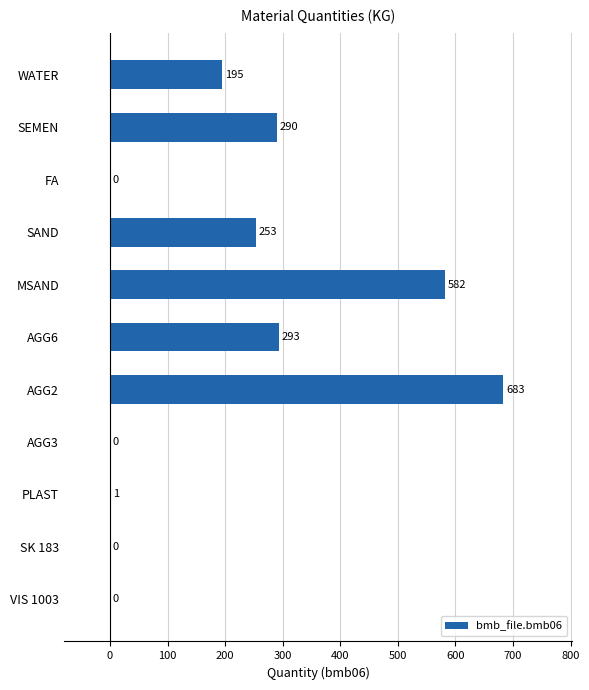

Are the bars horizontal?

Yes